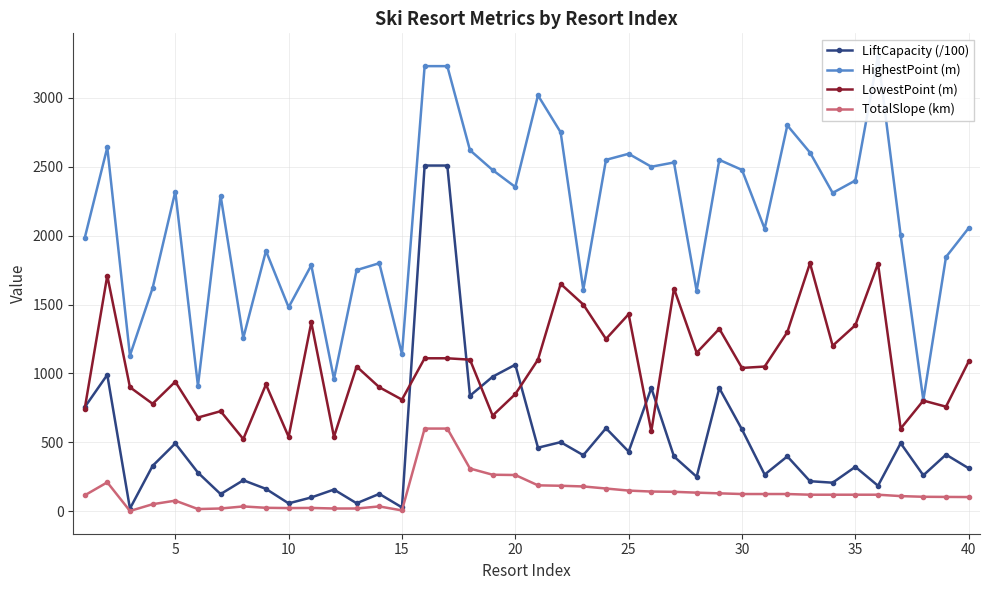

Between 30 and 18, which is larger?

18